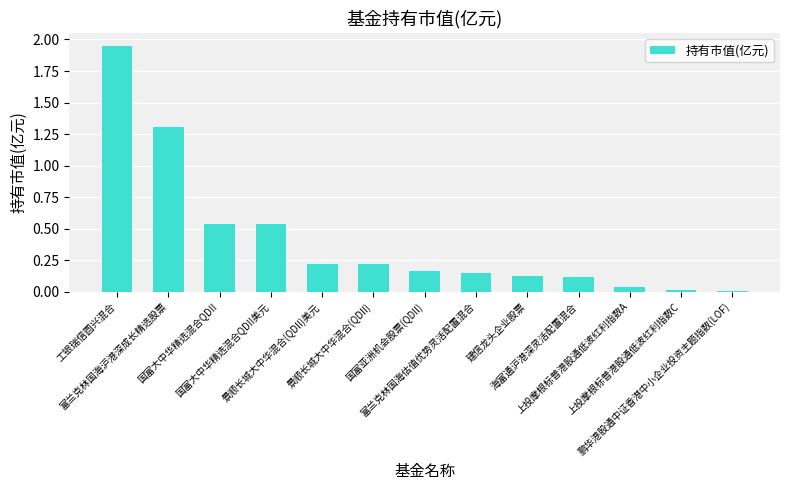

What is the change in value from 建信龙头企业股票 to 上投摩根标普港股通低波红利指数A?

-0.1